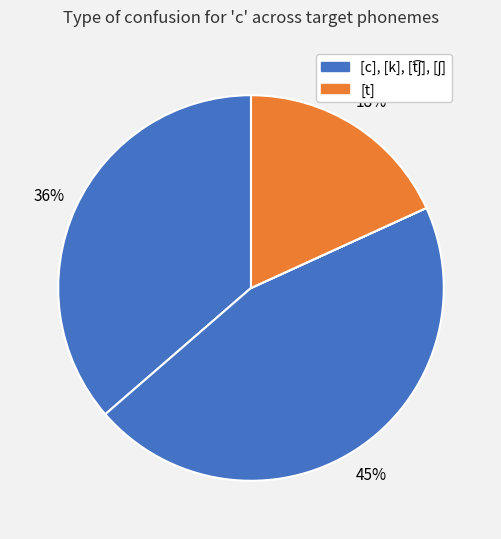

How many slices are in this pie chart?

5